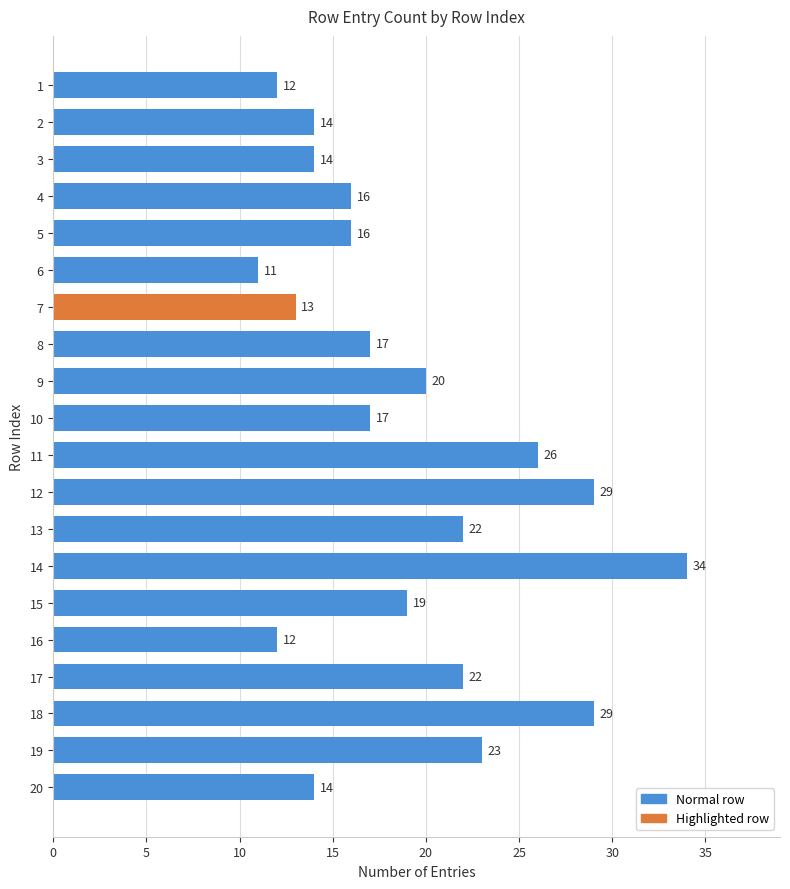

Count the number of categories in the chart.

20